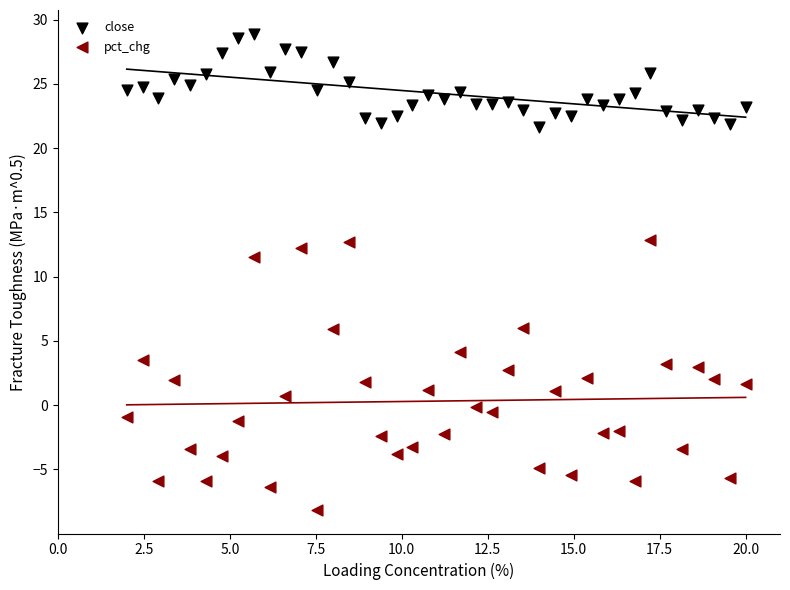

Across all data points, what is the range of X values (max minus min)?

18.0